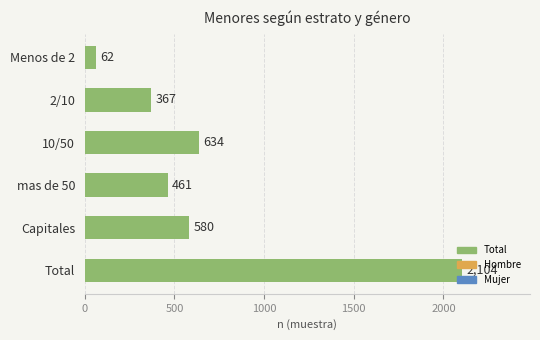

The value at 10/50 is 246. True or false?

False